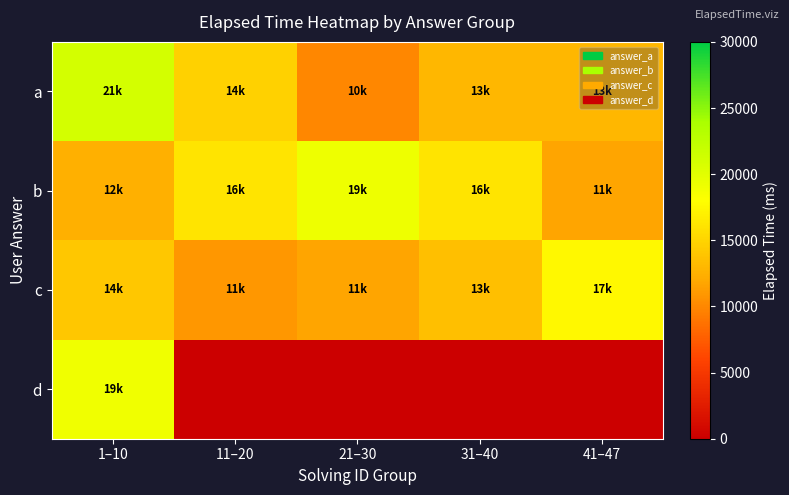

Reading left to right, list all the values displayed in this chart.

a: 1–10=21000.0	11–20=14875.0	21–30=10000.0	31–40=13000.0	41–47=13000.0
b: 1–10=12500.0	11–20=16125.0	21–30=19187.5	31–40=16125.0	41–47=11750.0
c: 1–10=14125.0	11–20=11000.0	21–30=11750.0	31–40=13500.0	41–47=17500.0
d: 1–10=19000.0	11–20=0.0	21–30=0.0	31–40=0.0	41–47=0.0